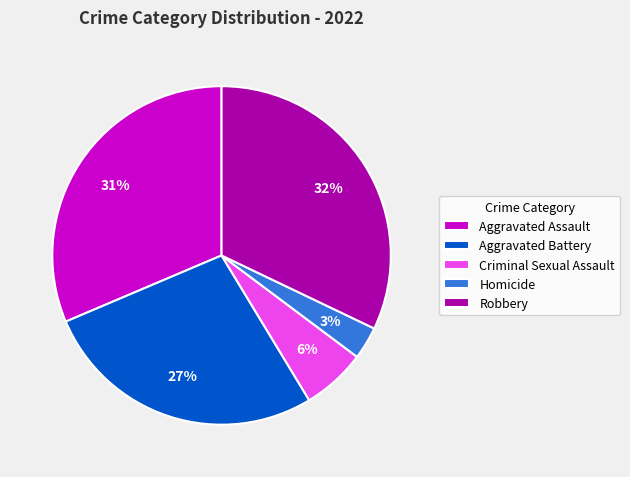

Is Aggravated Assault the majority of the pie?

No